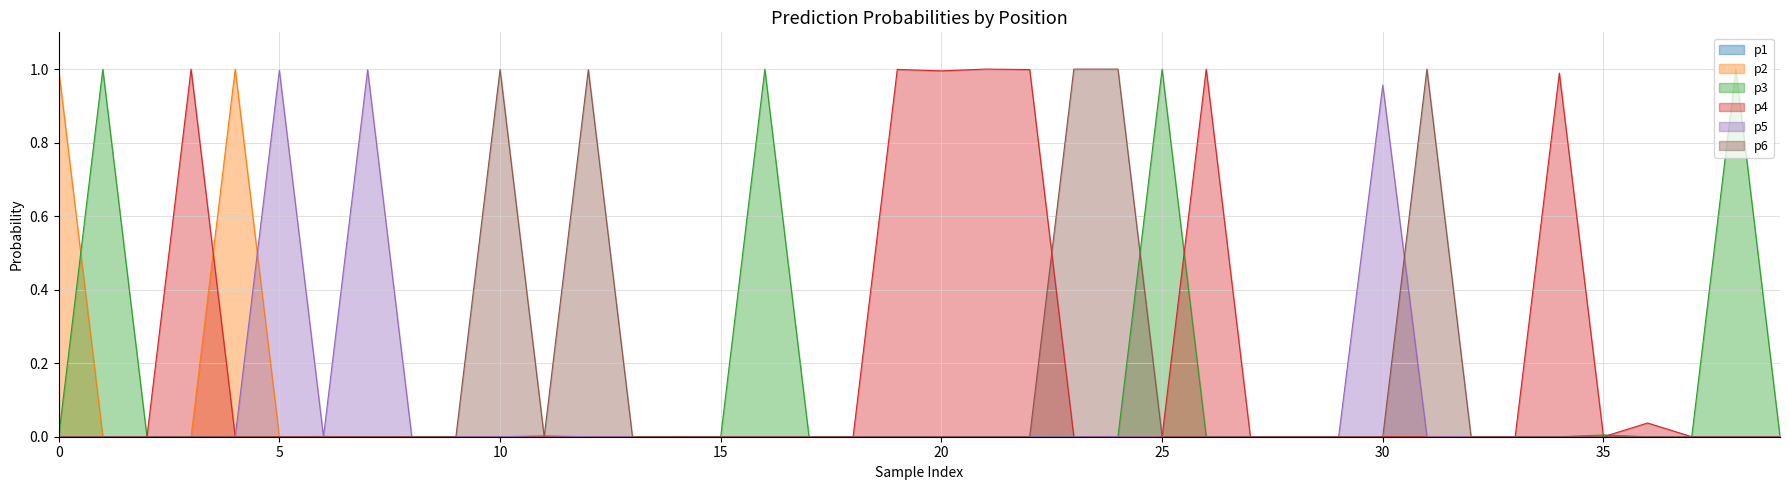

Does the chart have visible grid lines?

Yes